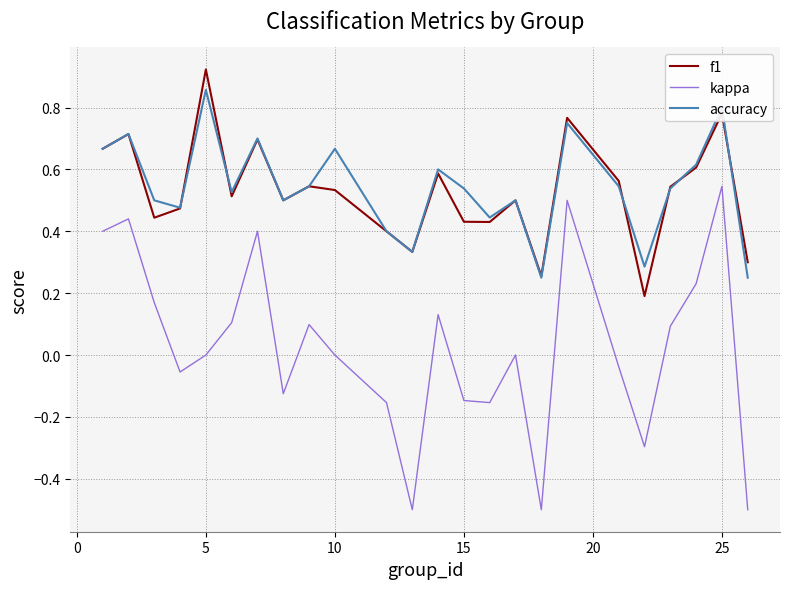

At how many categories does at least one series exceed 0?

24